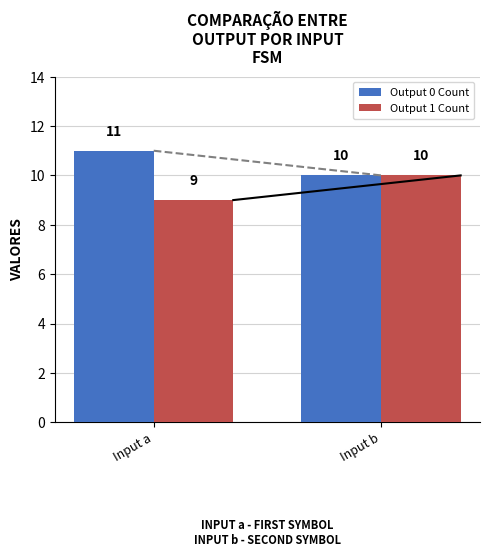

What is the total value across all series at Input b?

20